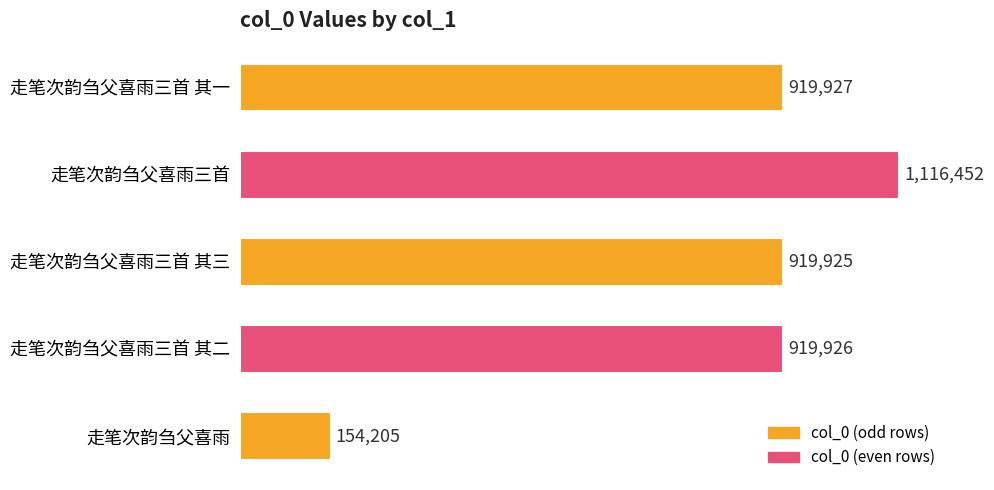

Rank the categories by value from highest to lowest.

走笔次韵刍父喜雨三首, 走笔次韵刍父喜雨三首 其一, 走笔次韵刍父喜雨三首 其二, 走笔次韵刍父喜雨三首 其三, 走笔次韵刍父喜雨